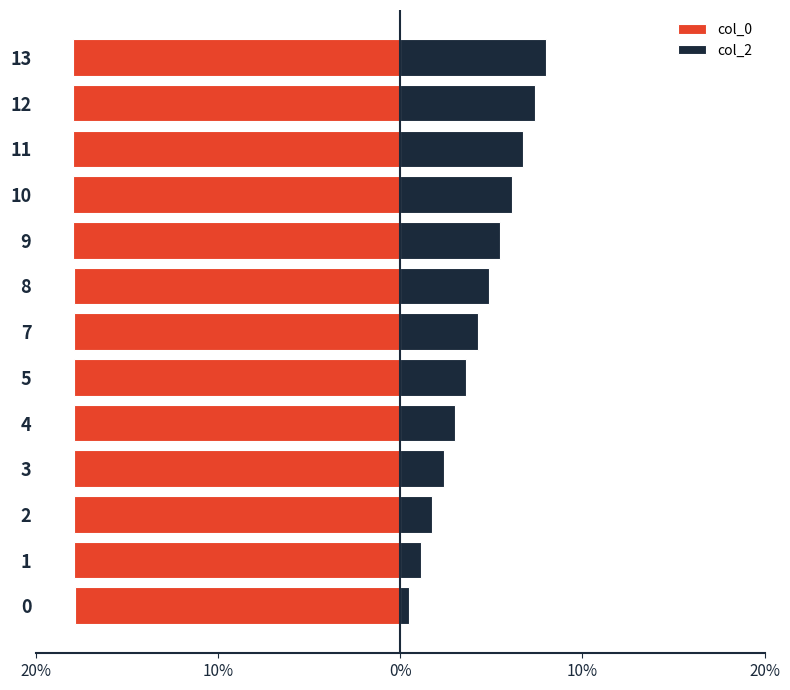

What is the minimum value shown in the chart?

-18.0